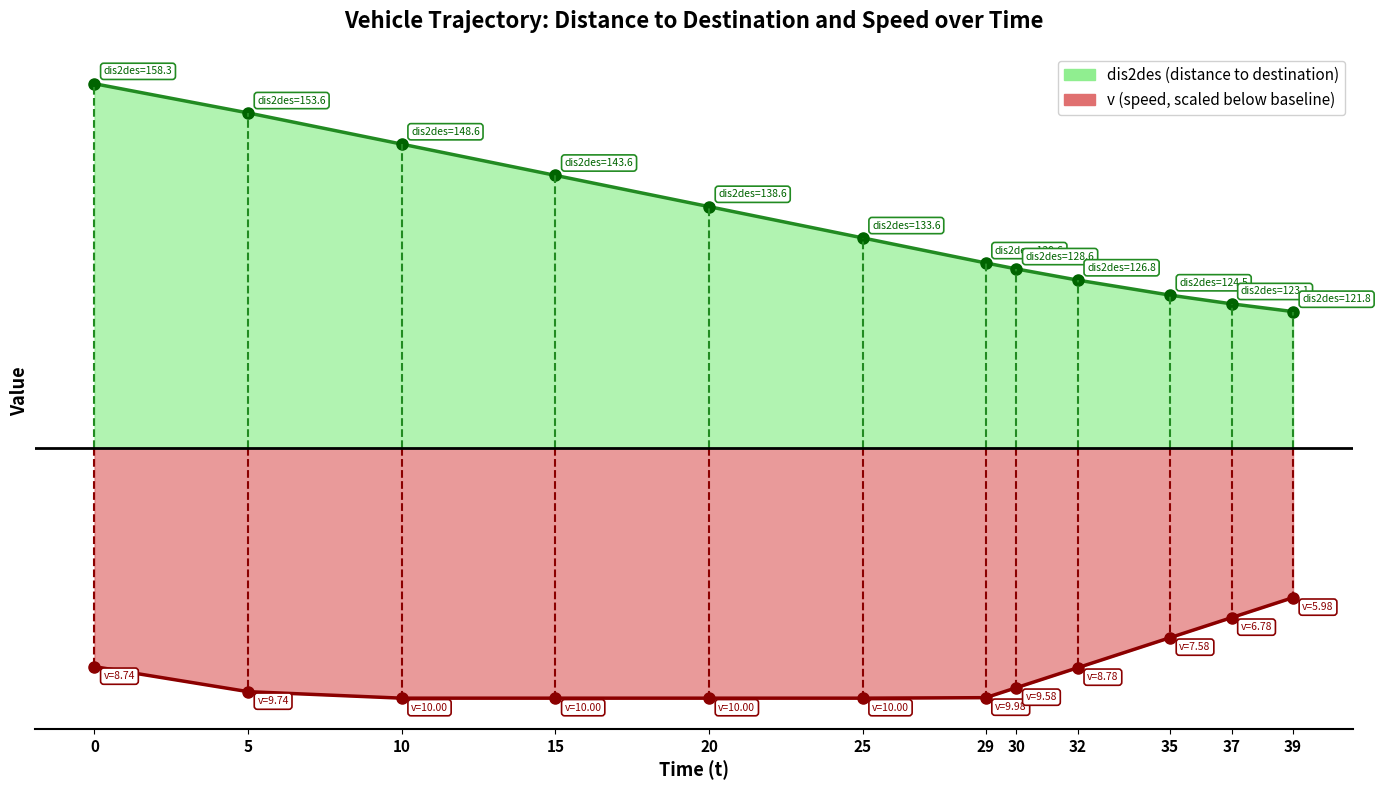

How many values in the v_line series exceed 61?

7